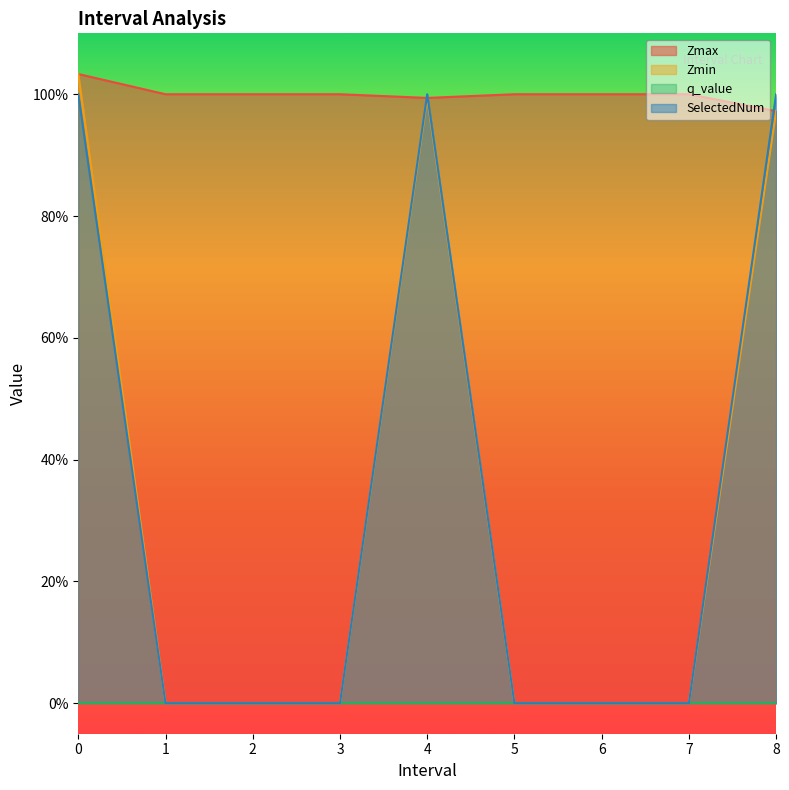

How many values in the SelectedNum series exceed 0?

3